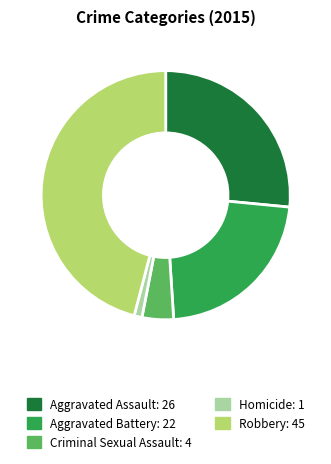

Which has a higher value, Aggravated Assault or Homicide?

Aggravated Assault